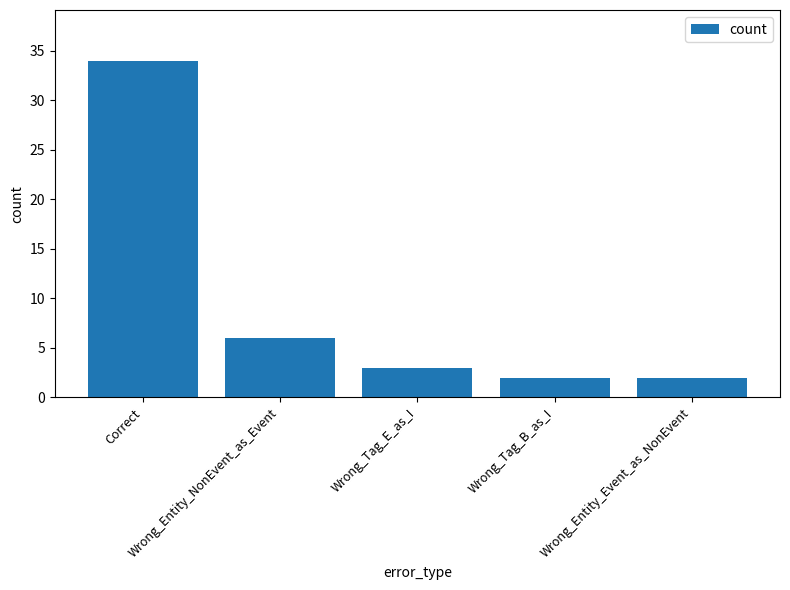

The value at Correct is 34. True or false?

True